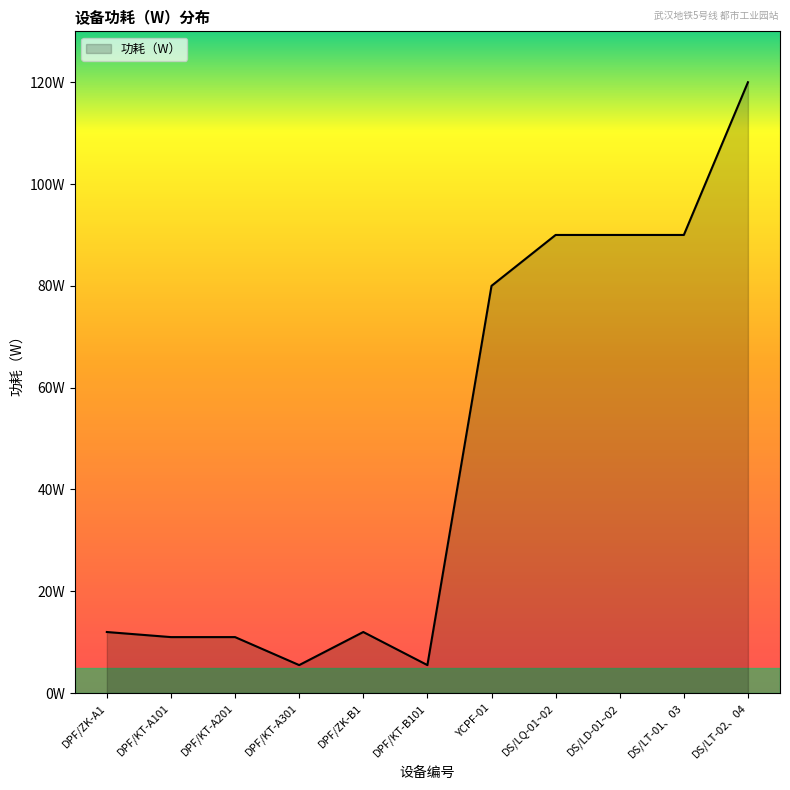

Reading left to right, transcribe all the data shown in this chart.

DPF/ZK-A1=12.0	DPF/KT-A101=11.0	DPF/KT-A201=11.0	DPF/KT-A301=5.5	DPF/ZK-B1=12.0	DPF/KT-B101=5.5	YCPF-01=80.0	DS/LQ-01~02=90.0	DS/LD-01~02=90.0	DS/LT-01、03=90.0	DS/LT-02、04=120.0